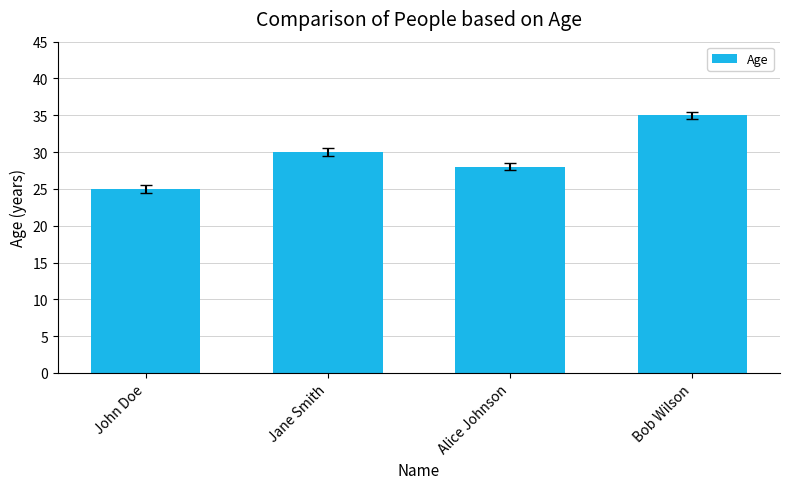

Rank the categories by value from highest to lowest.

Bob Wilson, Jane Smith, Alice Johnson, John Doe